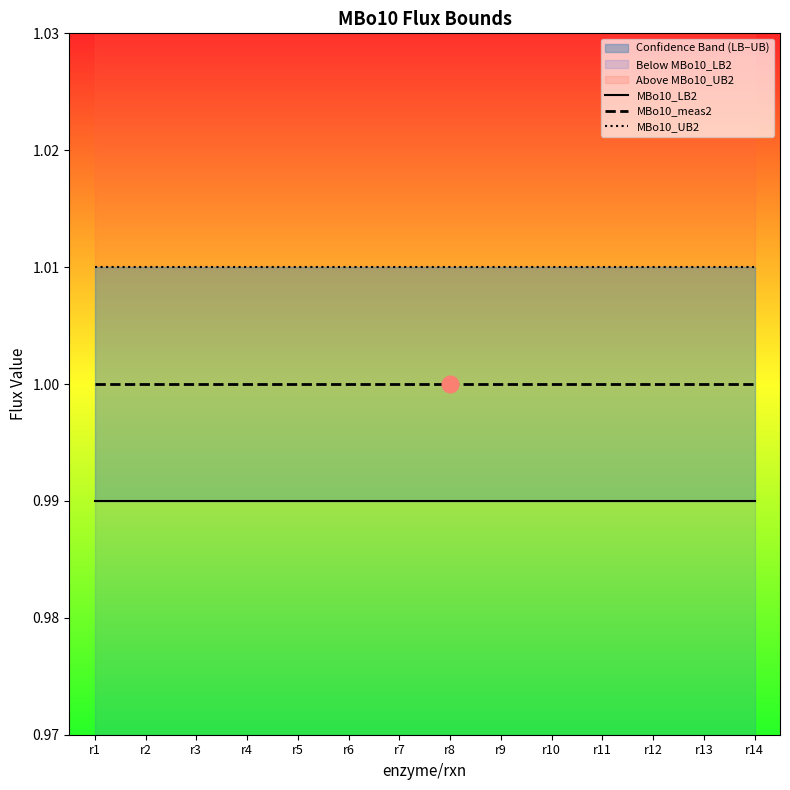

Reading left to right, transcribe all the data shown in this chart.

MBo10_LB2: 1.0	1.0	1.0	1.0	1.0	1.0	1.0	1.0	1.0	1.0	1.0	1.0	1.0	1.0
MBo10_meas2: 1.0	1.0	1.0	1.0	1.0	1.0	1.0	1.0	1.0	1.0	1.0	1.0	1.0	1.0
MBo10_UB2: 1.0	1.0	1.0	1.0	1.0	1.0	1.0	1.0	1.0	1.0	1.0	1.0	1.0	1.0